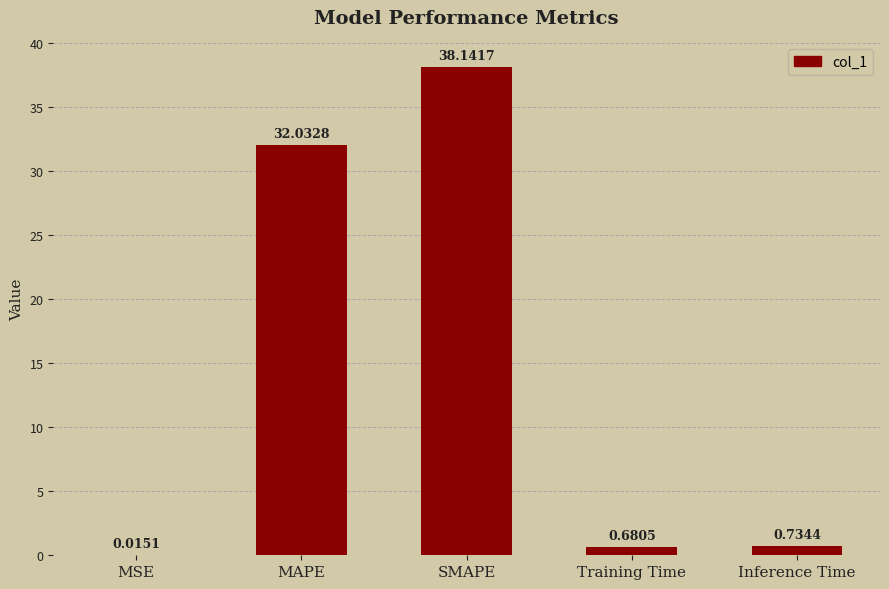

Count the number of categories in the chart.

5